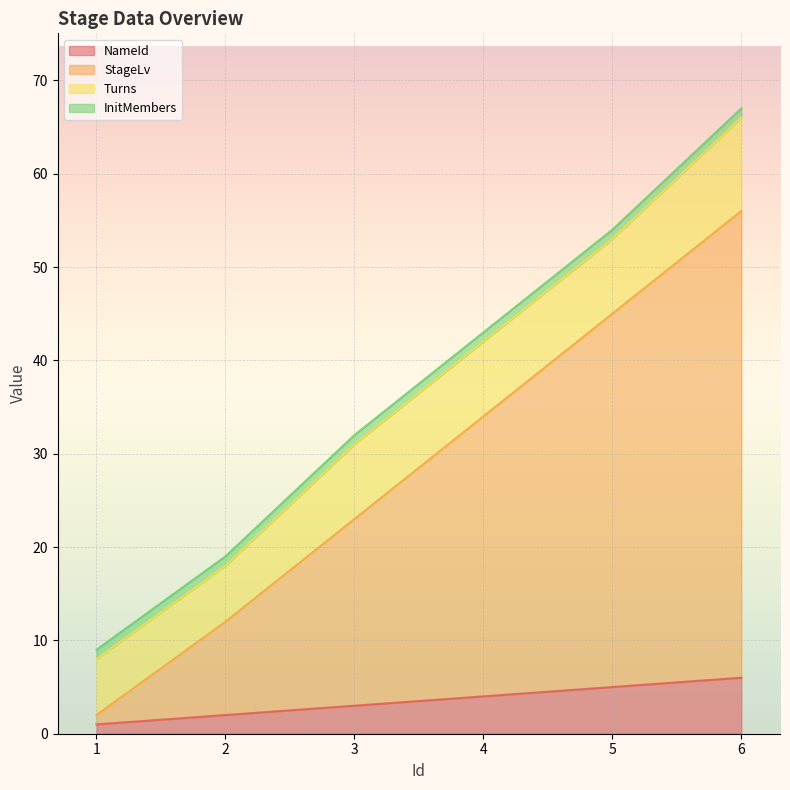

At which category is the sum across all series the highest?

6